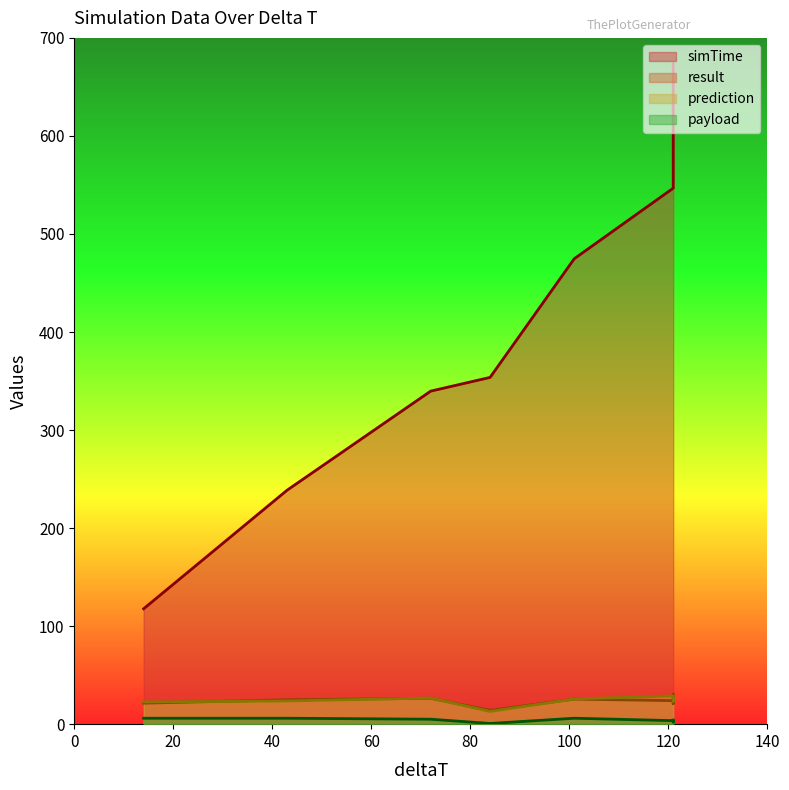

How many data points in simTime are above 474?

4